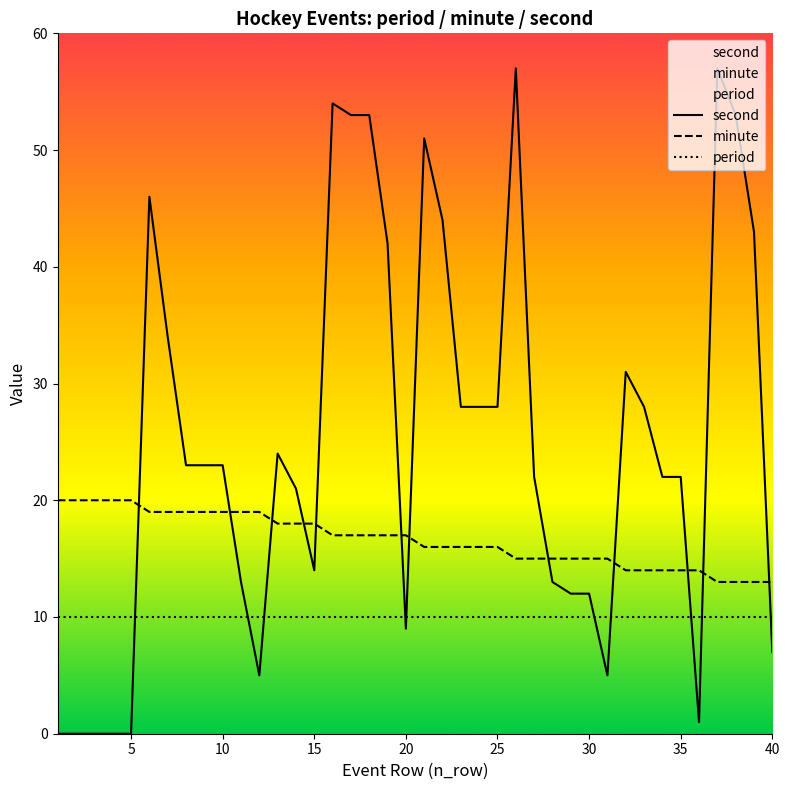

Reading left to right, extract all data points from this chart.

second: 0	0	0	0	0	46	34	23	23	23	13	5	24	21	14	54	53	53	42	9	51	44	28	28	28	57	22	13	12	12	5	31	28	22	22	1	57	53	43	7
minute: 20	20	20	20	20	19	19	19	19	19	19	19	18	18	18	17	17	17	17	17	16	16	16	16	16	15	15	15	15	15	15	14	14	14	14	14	13	13	13	13
period: 10	10	10	10	10	10	10	10	10	10	10	10	10	10	10	10	10	10	10	10	10	10	10	10	10	10	10	10	10	10	10	10	10	10	10	10	10	10	10	10